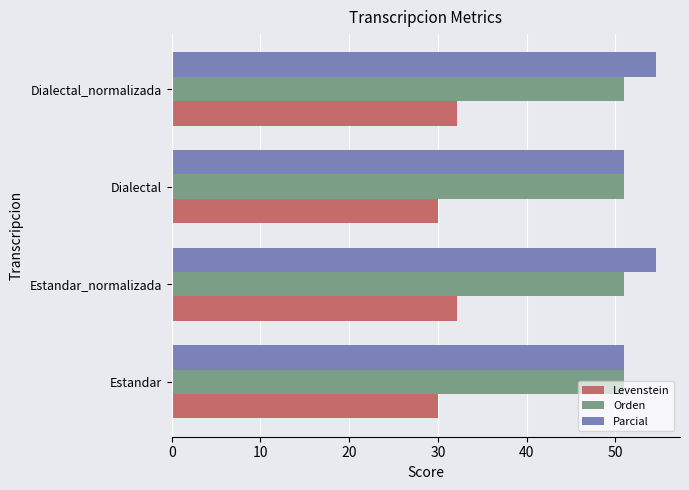

What is the total value across all series at Dialectal?

131.8